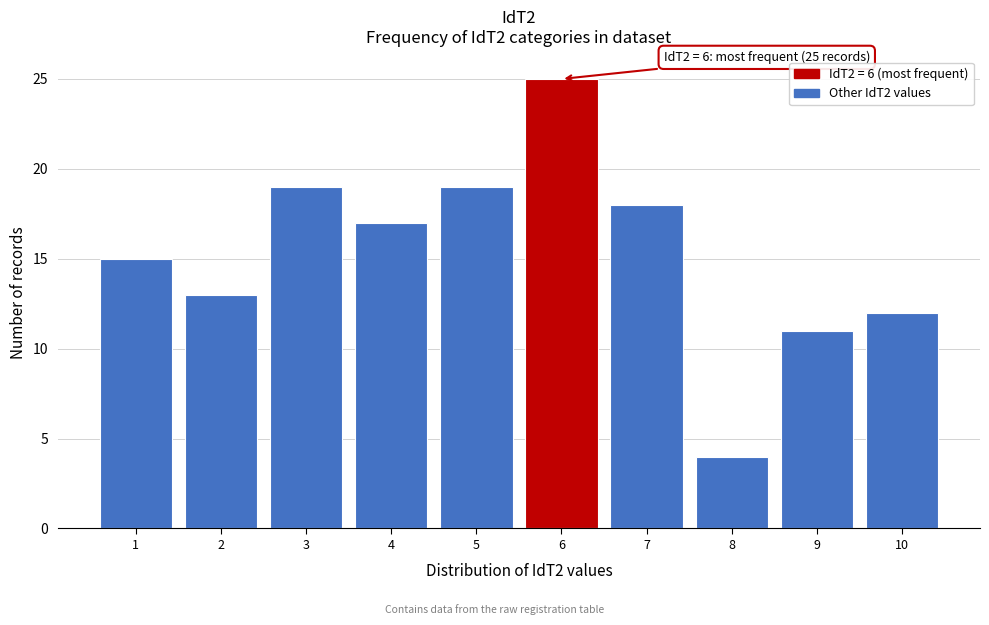

Over which range of the x-axis is the bar tallest?

5.5 to 6.5